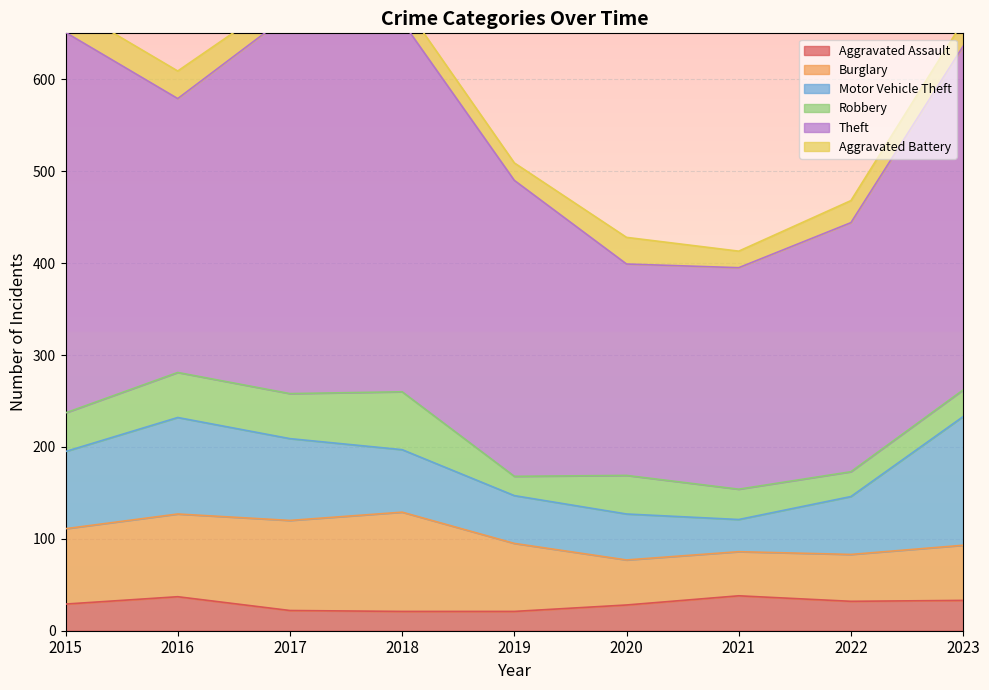

True or false: Motor Vehicle Theft has a value of 11 at 2021.

False